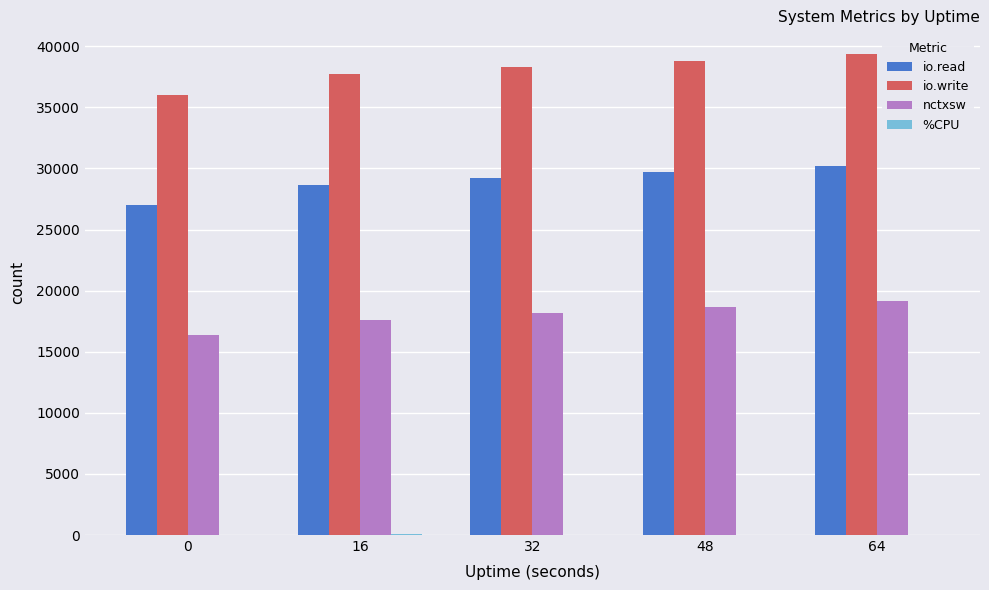

Count the number of data series in this chart.

4